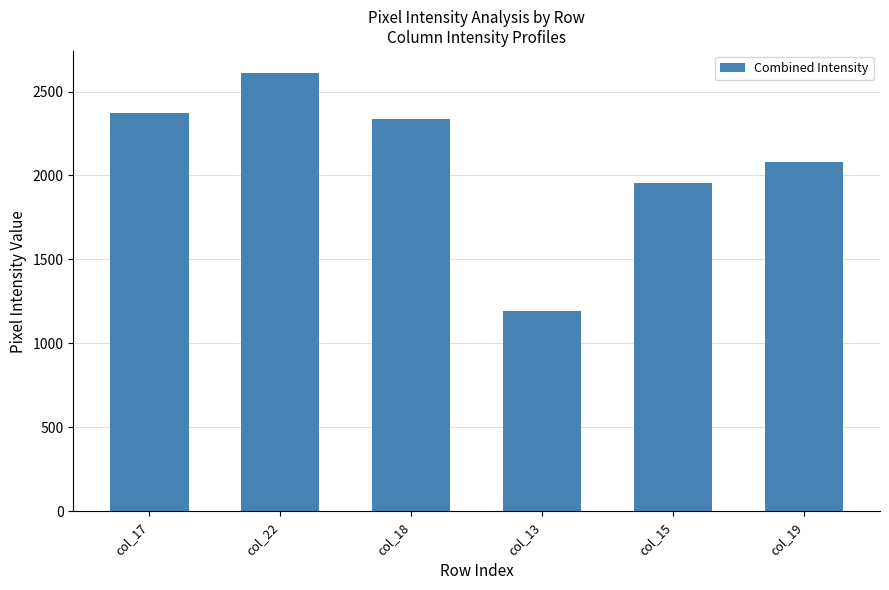

List the labels in order of value, smallest first.

col_13, col_15, col_19, col_18, col_17, col_22